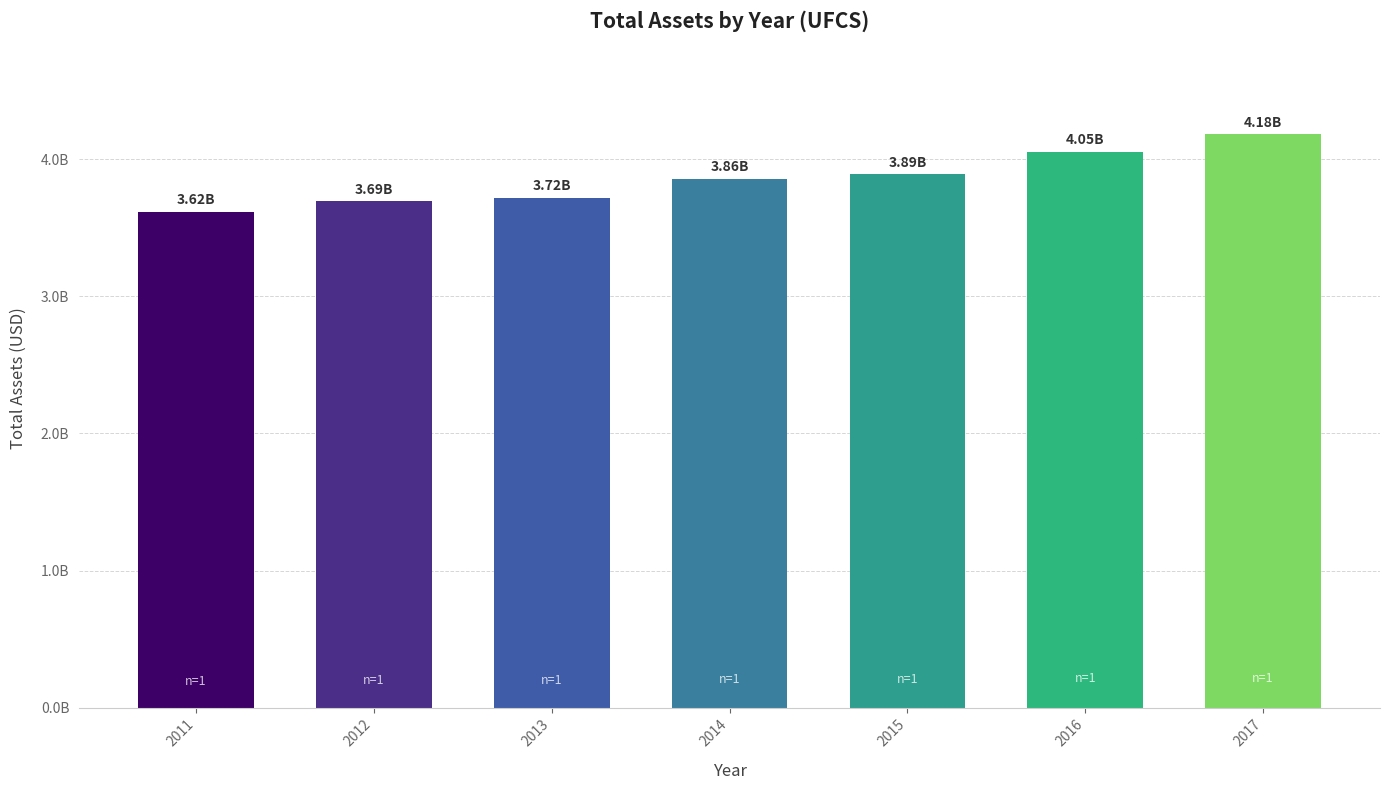

Rank the categories by value from highest to lowest.

2017, 2016, 2015, 2014, 2013, 2012, 2011